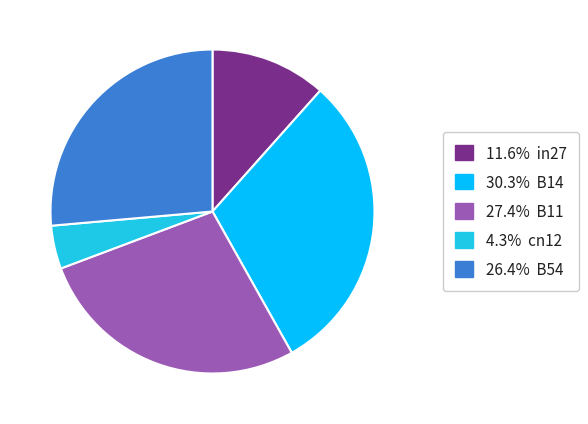

What is the largest slice in the pie chart?

B14